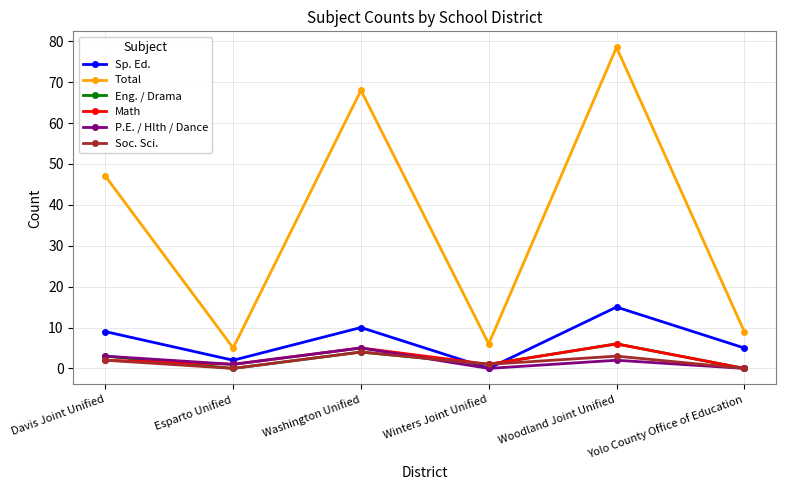

How many data points does each series have?

6